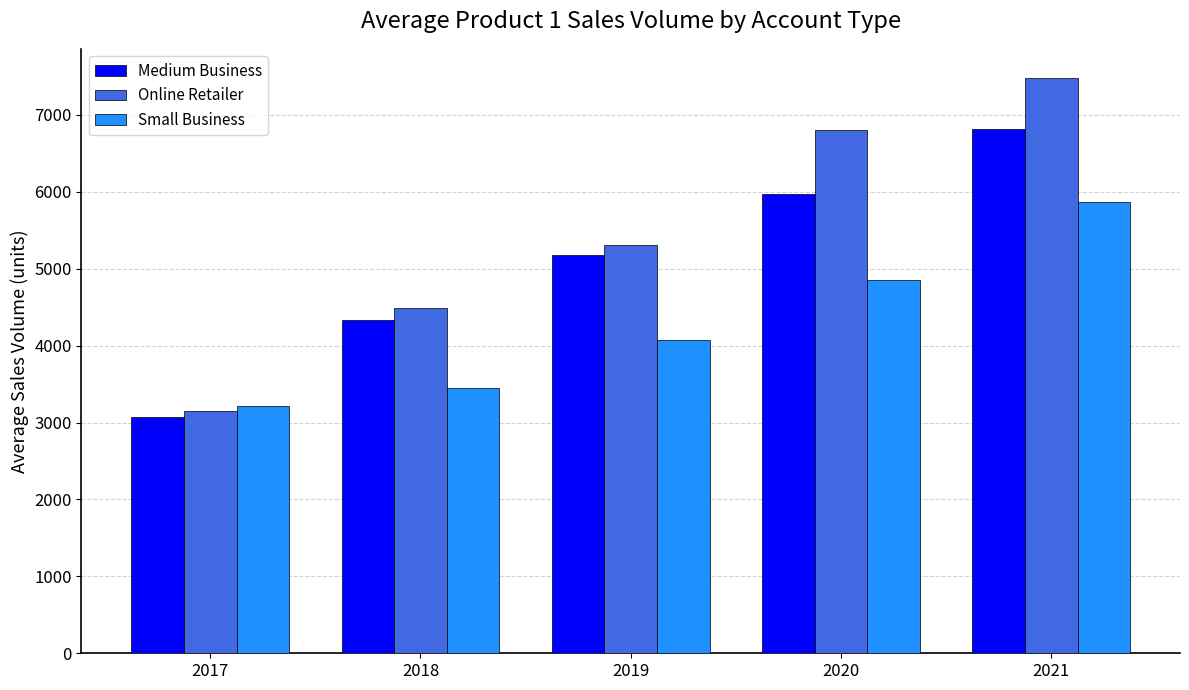

Reading left to right, transcribe all the data shown in this chart.

Medium Business: 3068.3	4335.5	5182.1	5973.0	6812.3
Online Retailer: 3150.6	4485.0	5309.7	6804.3	7484.7
Small Business: 3220.3	3455.3	4068.6	4857.9	5866.9